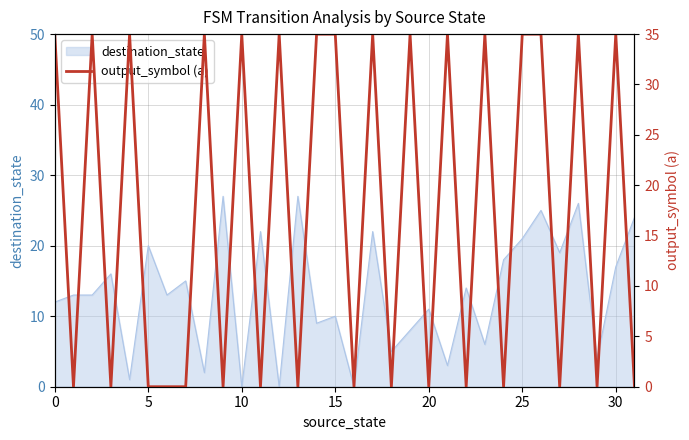

The value of destination_state at 30 is 5. True or false?

False